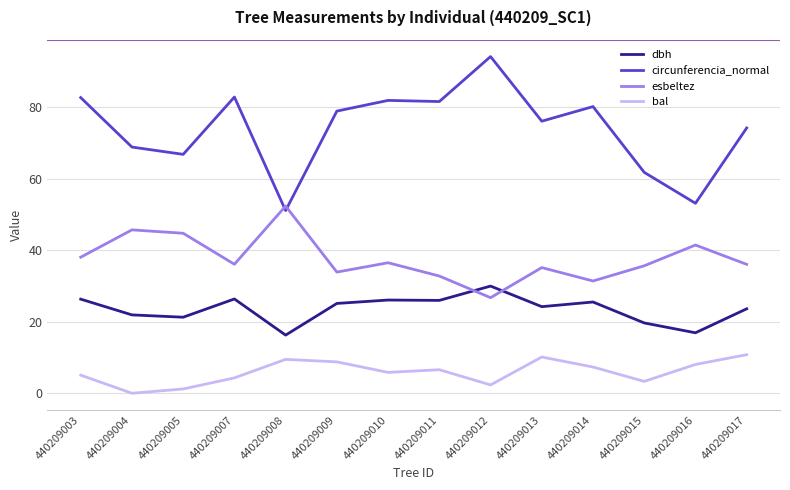

Is the value of circunferencia_normal at 440209008 greater than the value of dbh at 440209016?

Yes